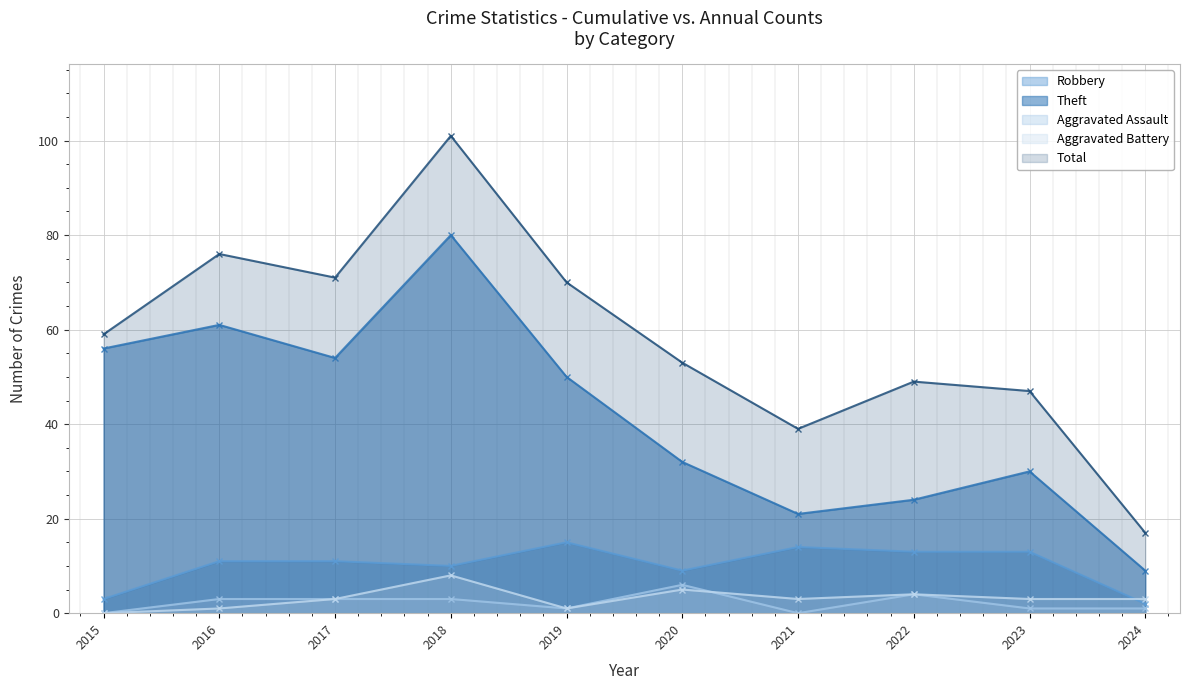

Where does the Aggravated Assault series first go above 3?

2020